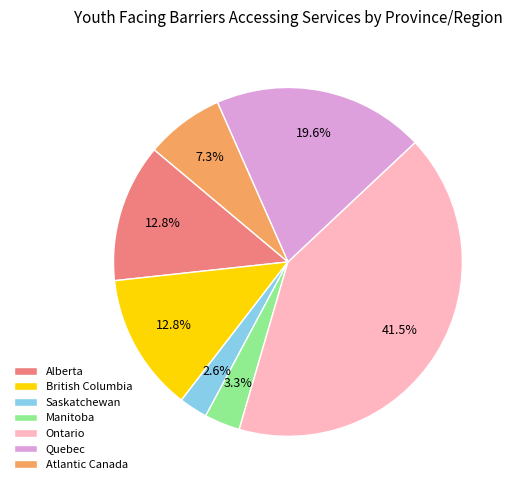

Does any single category account for the majority?

No